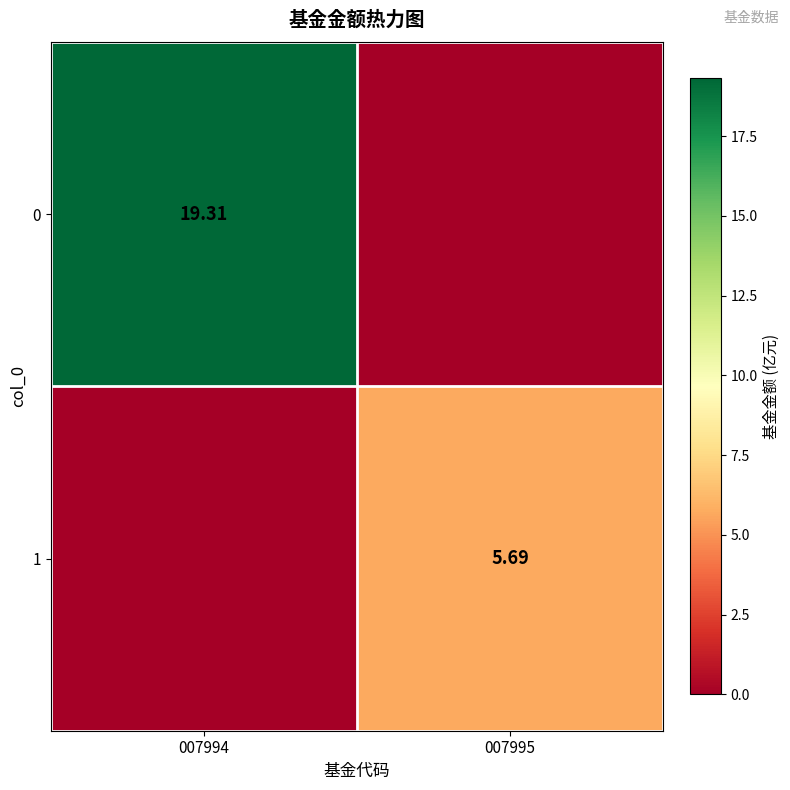

Is the value of 0 at 007994 greater than the value of 1 at 007995?

Yes